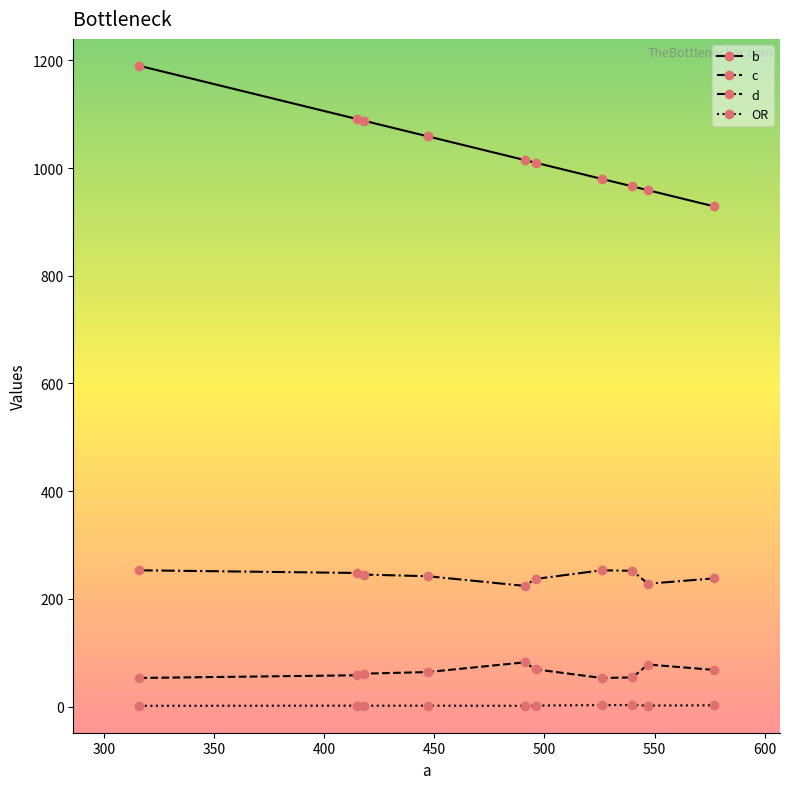

What is the sum of all b values?

10287.0